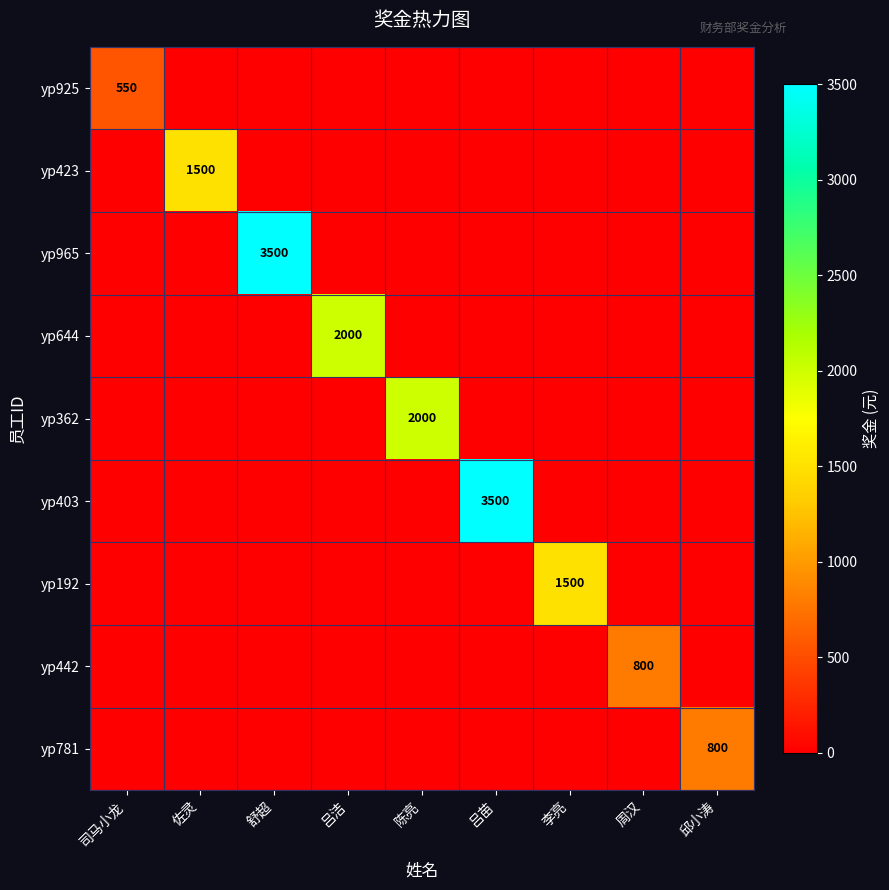

List the labels in order of yp925 value, largest first.

司马小龙, 佐灵, 舒超, 吕洁, 陈亮, 吕苗, 李亮, 周汉, 邱小涛